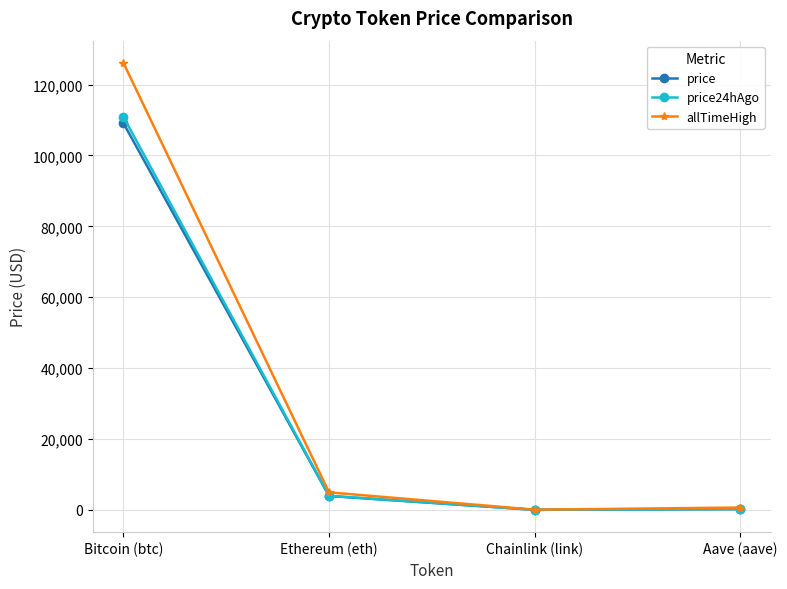

What is the sum of the allTimeHigh values at Aave (aave) and Ethereum (eth)?

5607.7